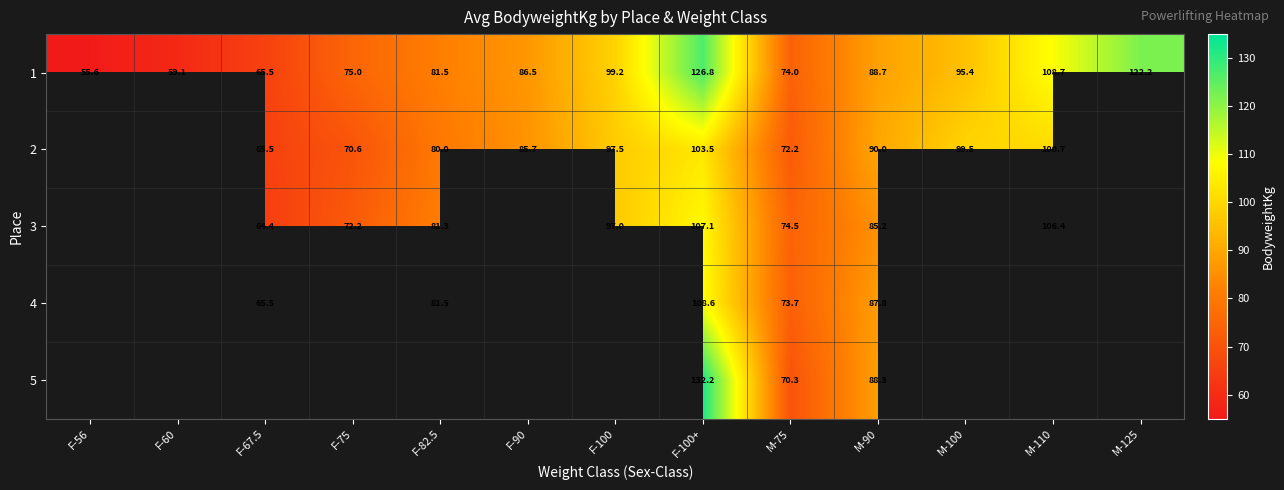

Rank the categories by 1 value from lowest to highest.

F-56, F-60, F-67.5, M-75, F-75, F-82.5, F-90, M-90, M-100, F-100, M-110, M-125, F-100+